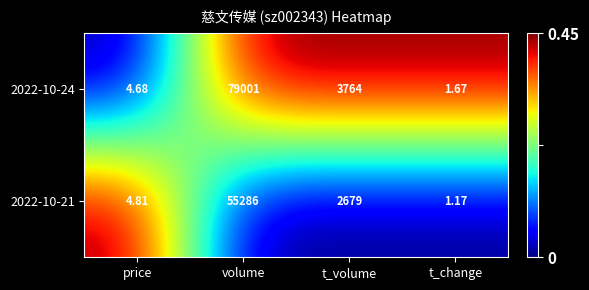

What is the total value across all series at t_volume?

6443.0